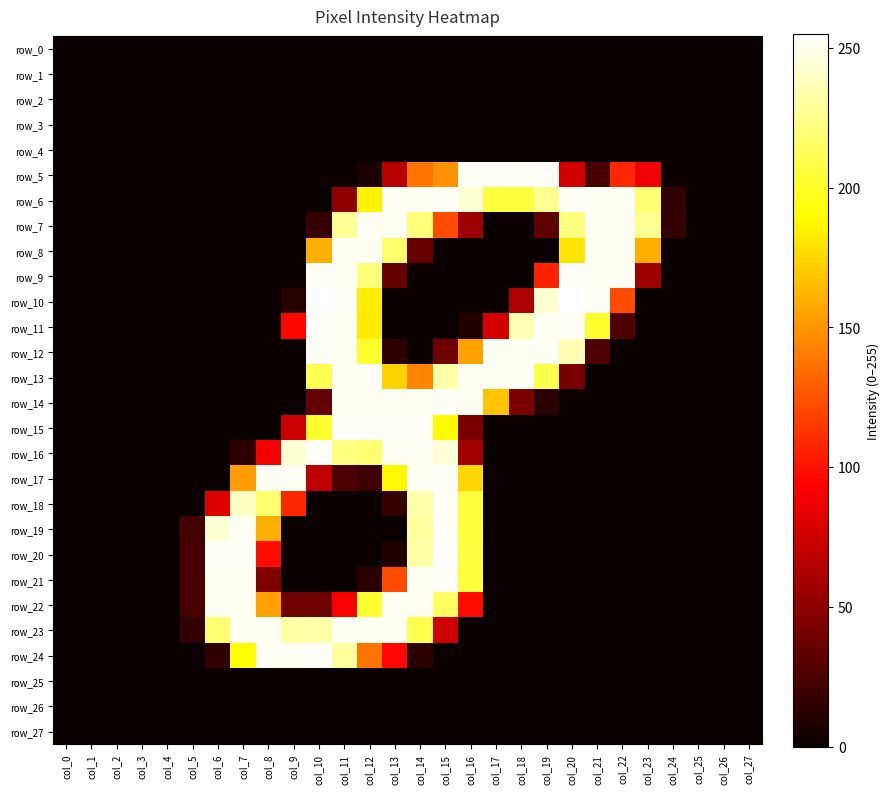

Which label corresponds to the smallest value in the chart?

col_0